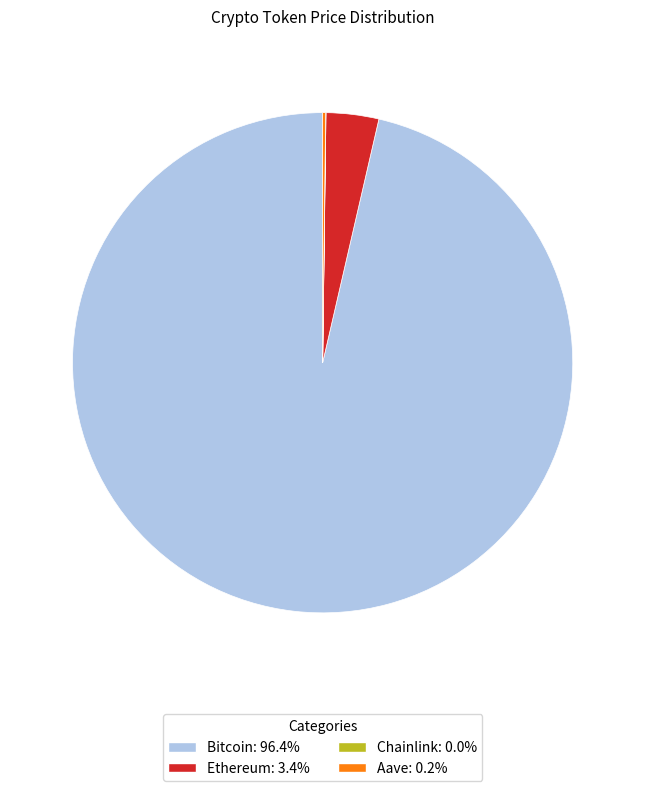

Which slice is the largest?

Bitcoin